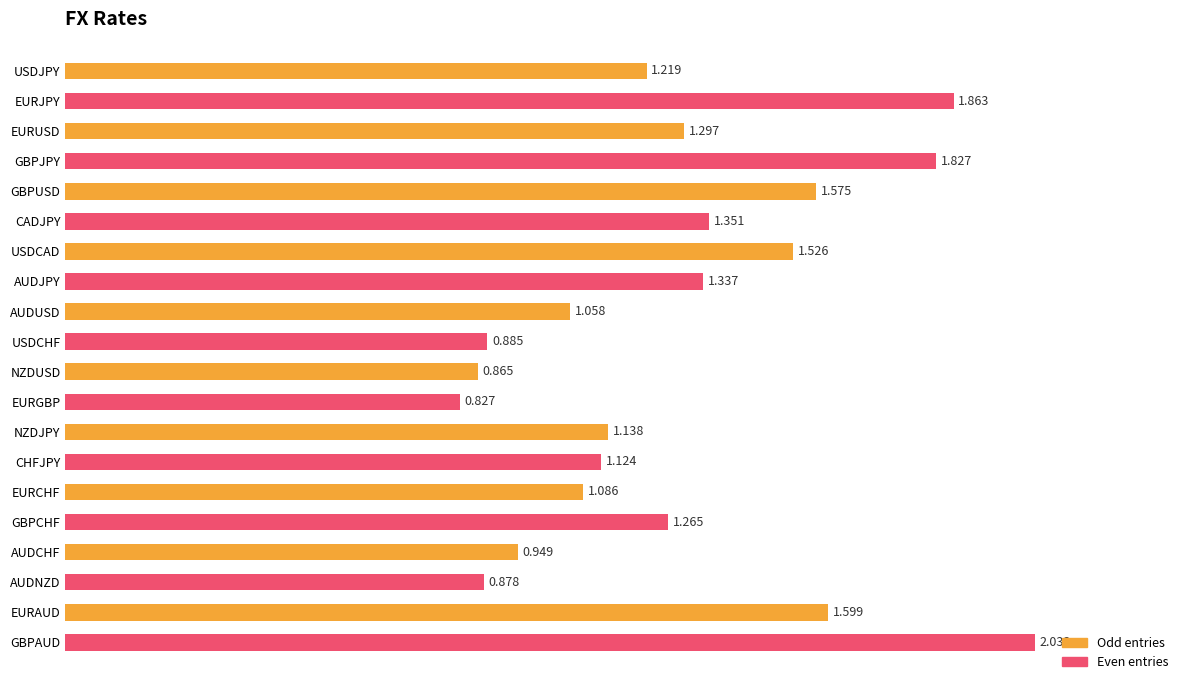

Which label corresponds to the smallest value in the chart?

EURGBP